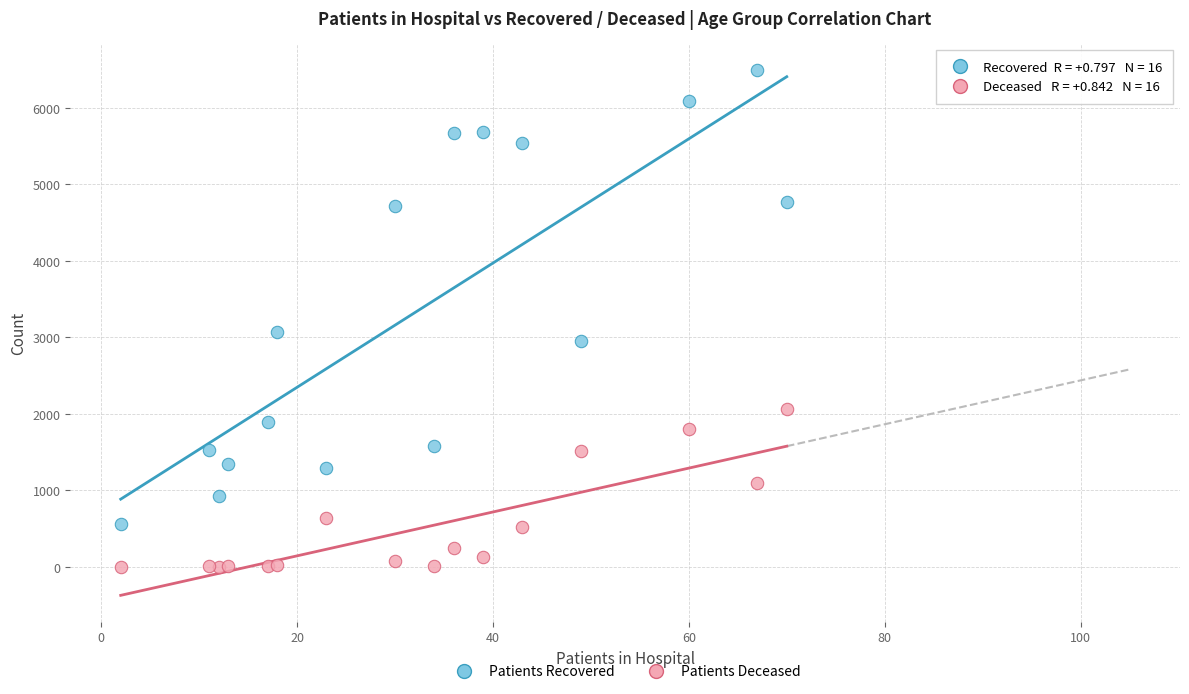

Which series contains the highest Y value?

Patients Recovered